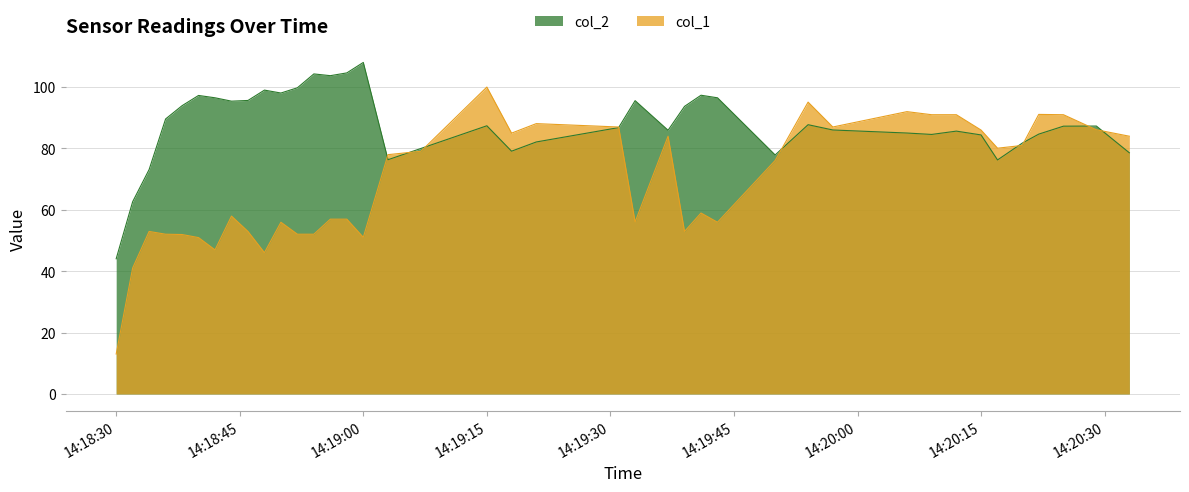

How many series are shown in this chart?

2